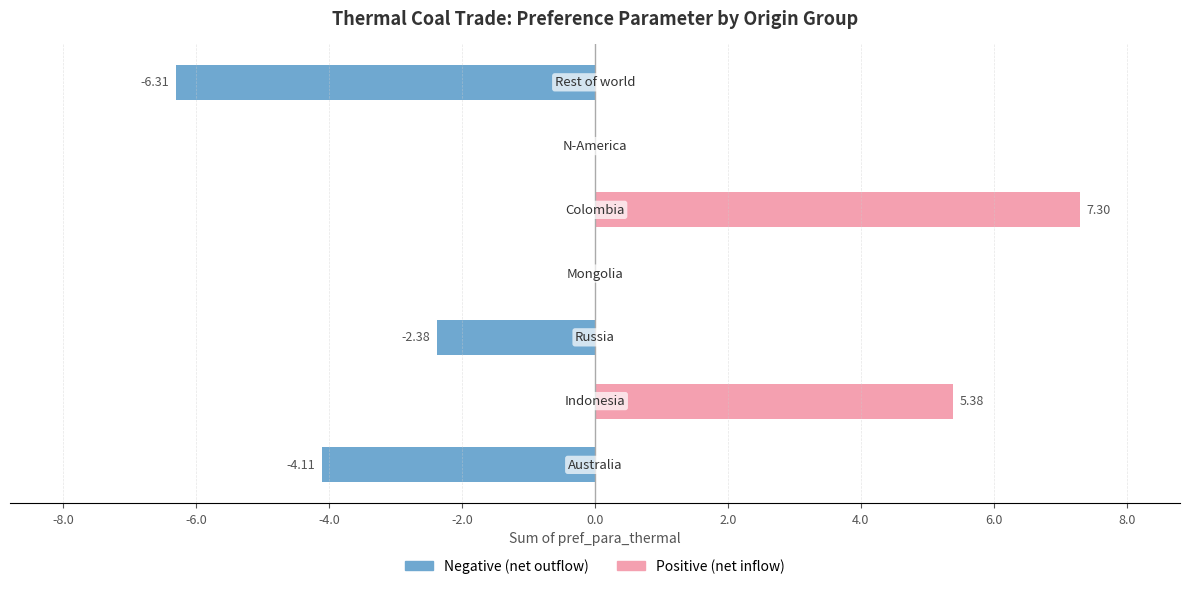

At how many categories does at least one series exceed -2?

7